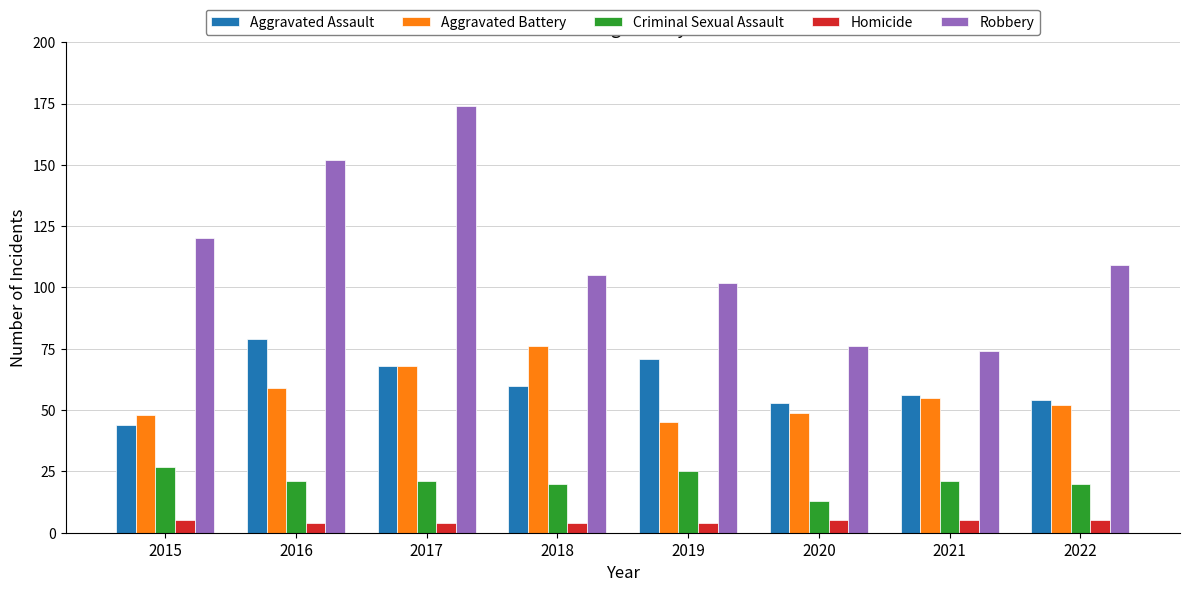

Reading left to right, what are all the values shown in this chart?

Aggravated Assault: 44	79	68	60	71	53	56	54
Aggravated Battery: 48	59	68	76	45	49	55	52
Criminal Sexual Assault: 27	21	21	20	25	13	21	20
Homicide: 5	4	4	4	4	5	5	5
Robbery: 120	152	174	105	102	76	74	109